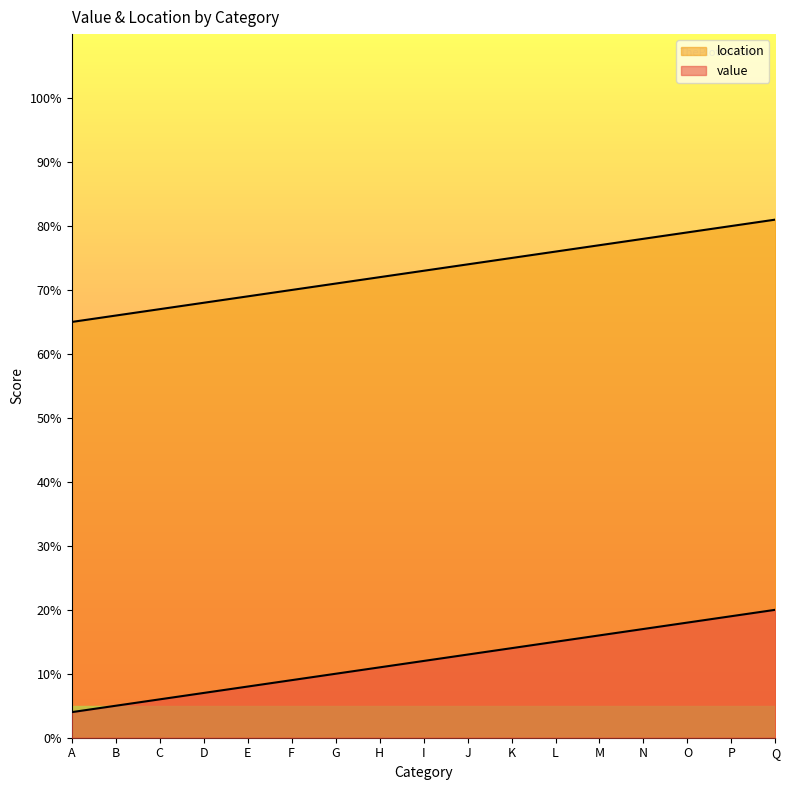

What is the difference between the second highest and minimum values in the location series?

15